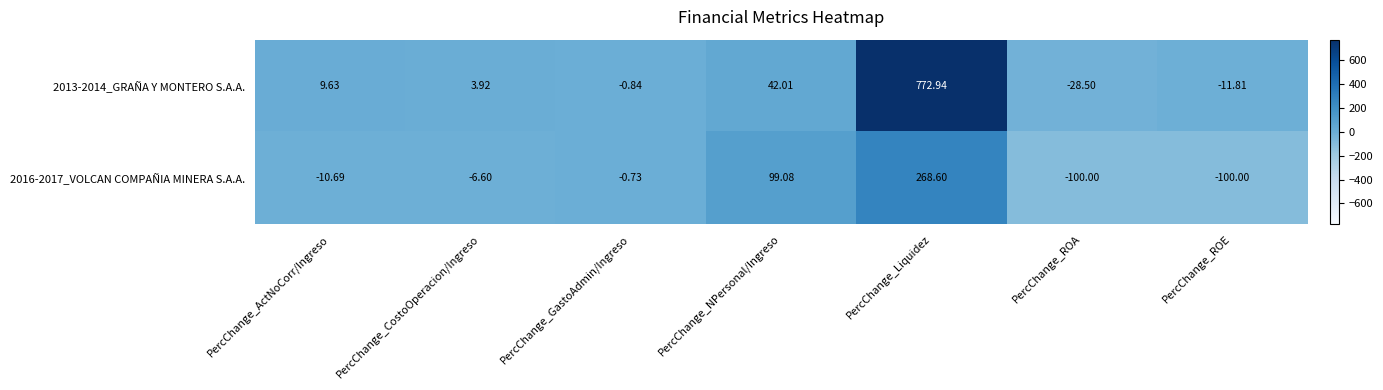

Rank the categories by 2013-2014_GRAÑA Y MONTERO S.A.A. value from lowest to highest.

PercChange_ROA, PercChange_ROE, PercChange_GastoAdmin/Ingreso, PercChange_CostoOperacion/Ingreso, PercChange_ActNoCorr/Ingreso, PercChange_NPersonal/Ingreso, PercChange_Liquidez